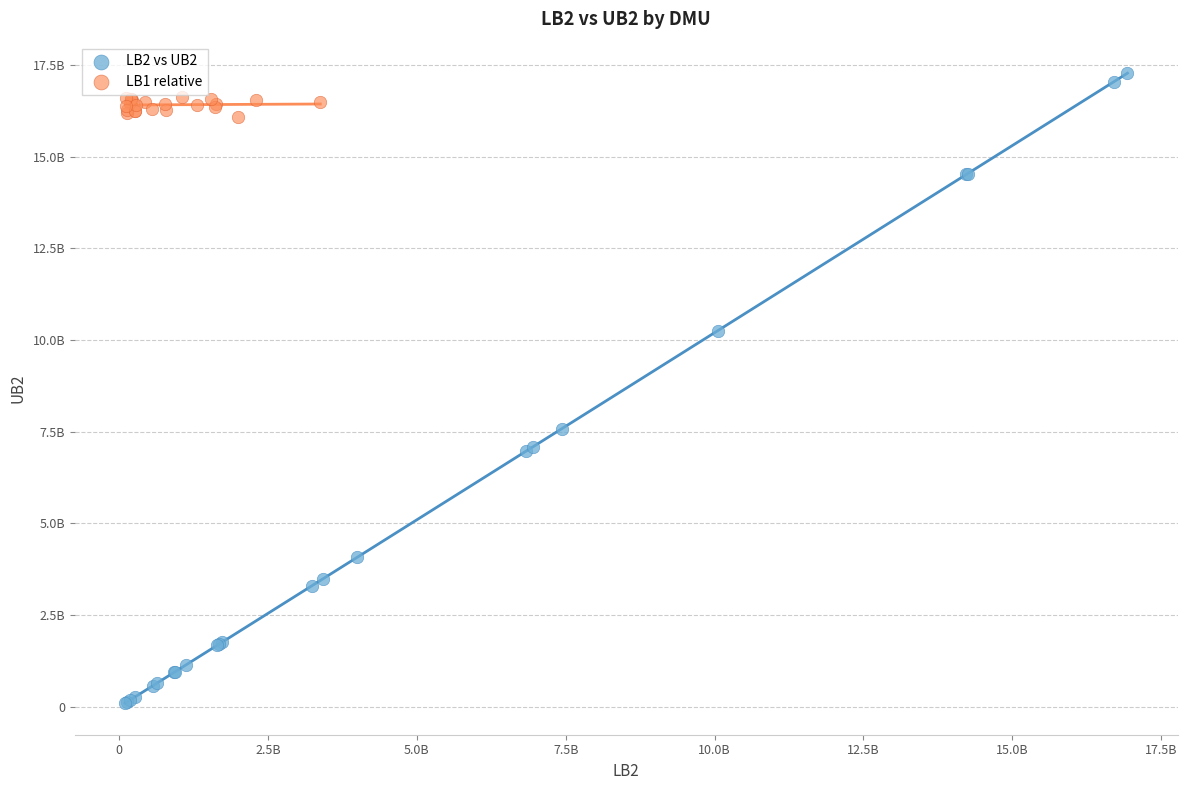

What are all the series names shown in the legend?

LB2 vs UB2, LB1 relative